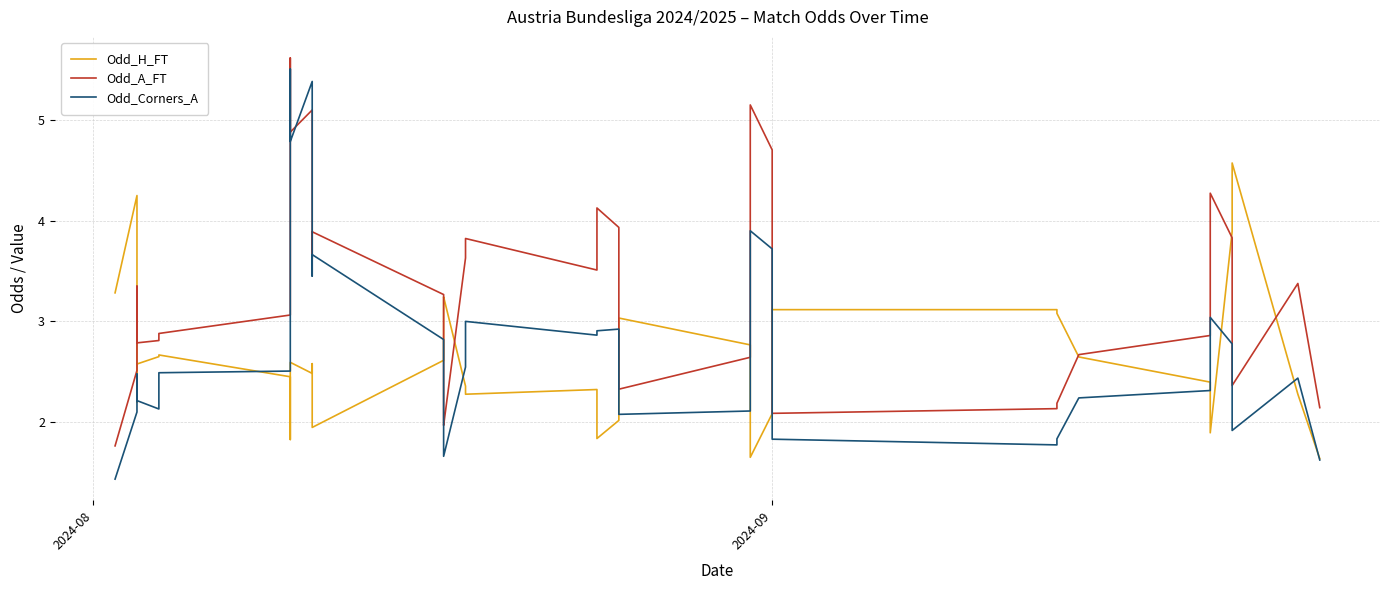

After their last crossing, which series has the higher values: Odd_Corners_A or Odd_A_FT?

Odd_A_FT